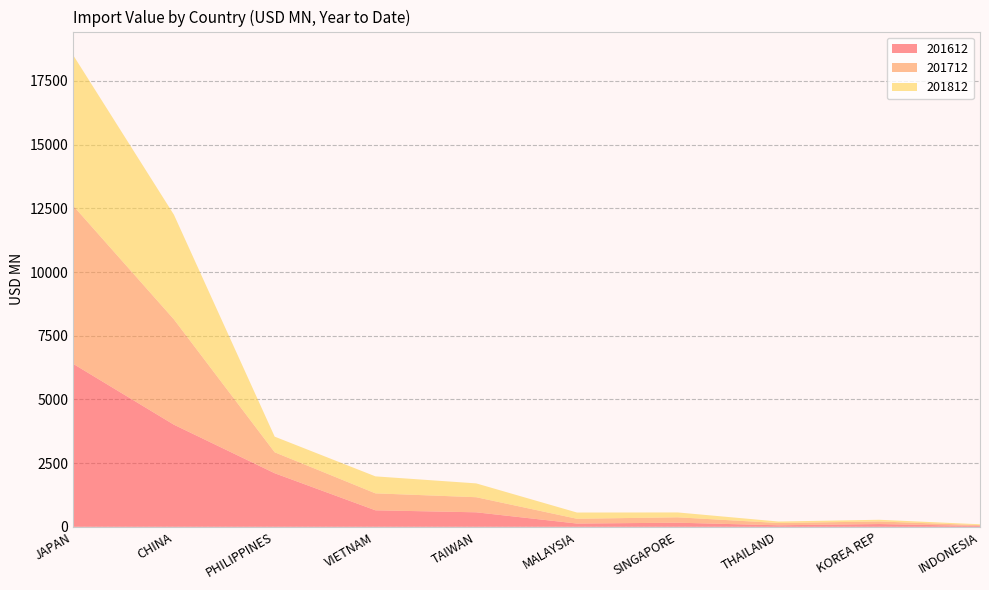

Reading right to left, what are all the values shown in this chart?

201612: 33.0	108.8	60.0	161.6	128.3	569.6	647.8	2102.6	4007.5	6397.0
201712: 33.3	101.2	89.9	211.7	188.0	592.3	665.8	823.2	4134.1	6206.2
201812: 33.2	67.0	57.8	190.6	244.2	542.4	666.2	612.9	4107.4	5909.1